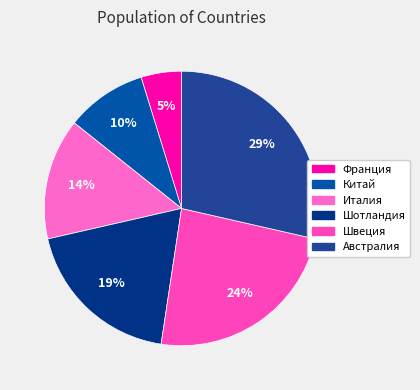

To the nearest percent, what is the difference between the Швеция and Шотландия slice percentages?

5%